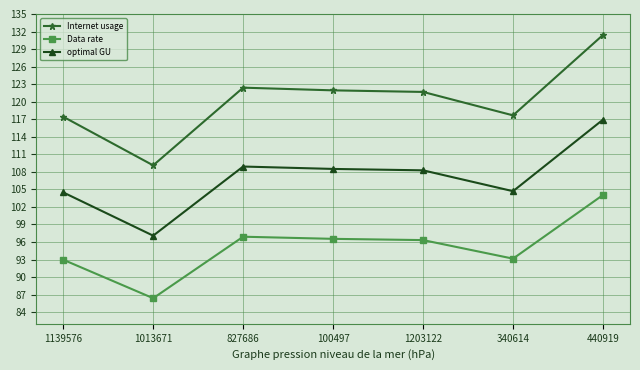

At which category is the sum across all series the highest?

440919